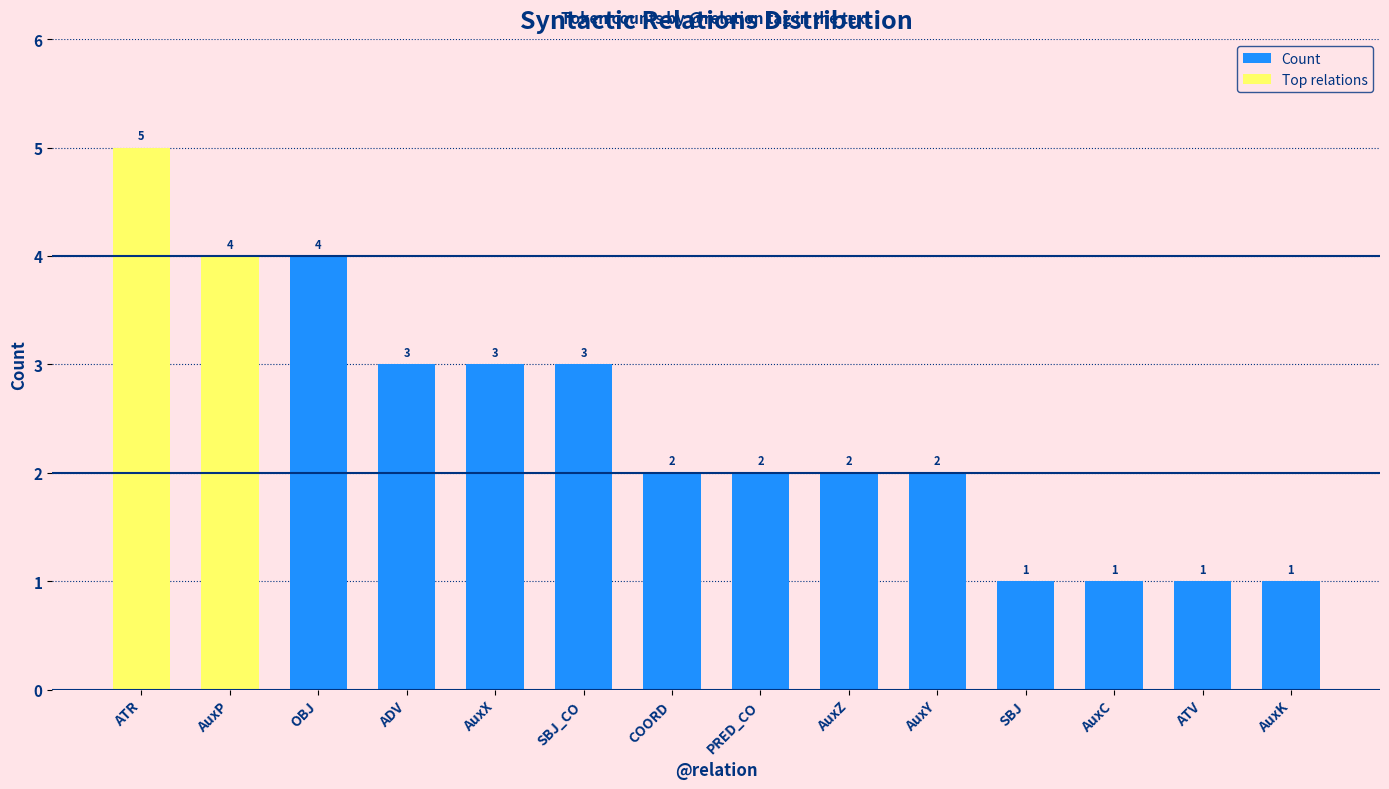

Which has a higher value, AuxX or AuxC?

AuxX